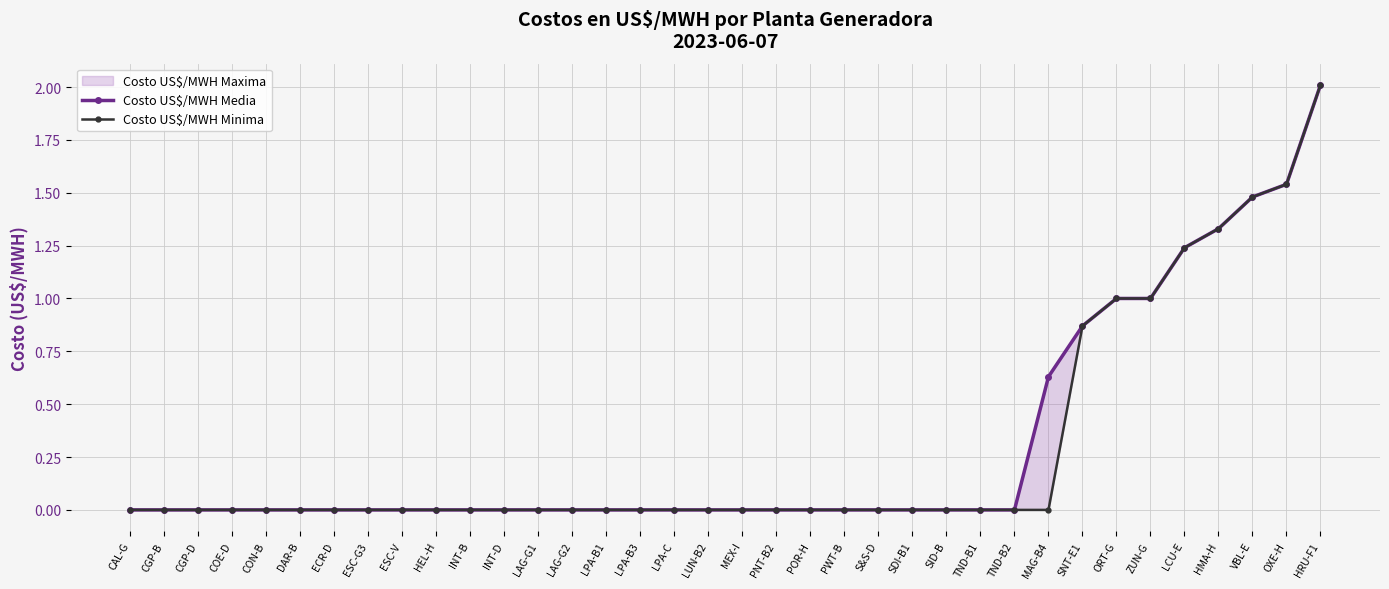

Which category has the highest value across all series?

HRU-F1